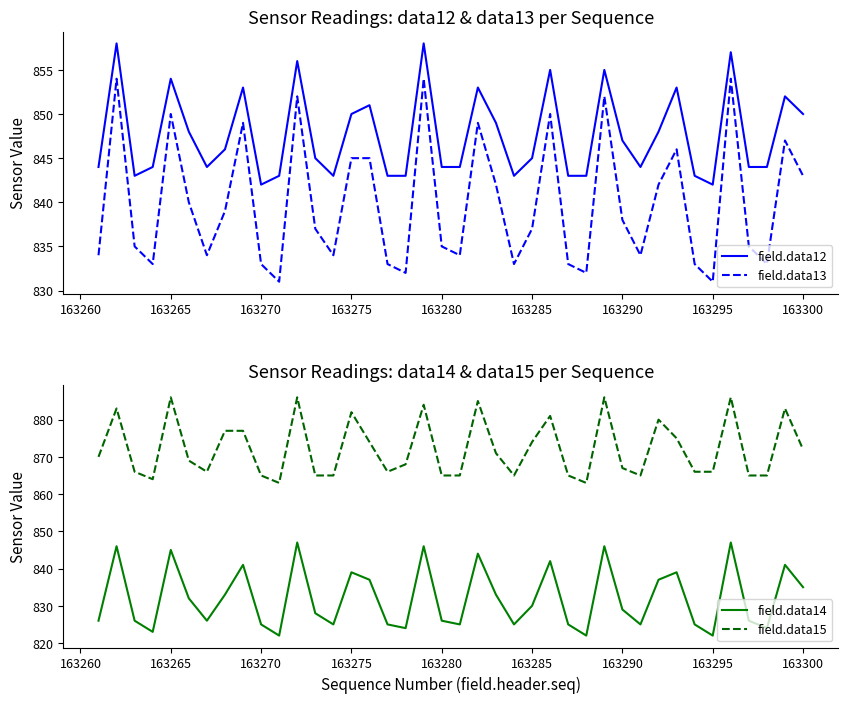

True or false: field.data13 has a value of 1501 at 163280.

False